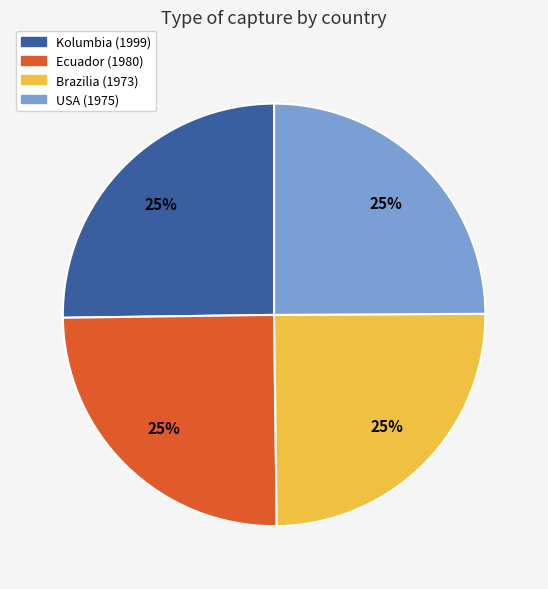

The Brazilia (1973) slice represents 15% of the pie. True or false?

False